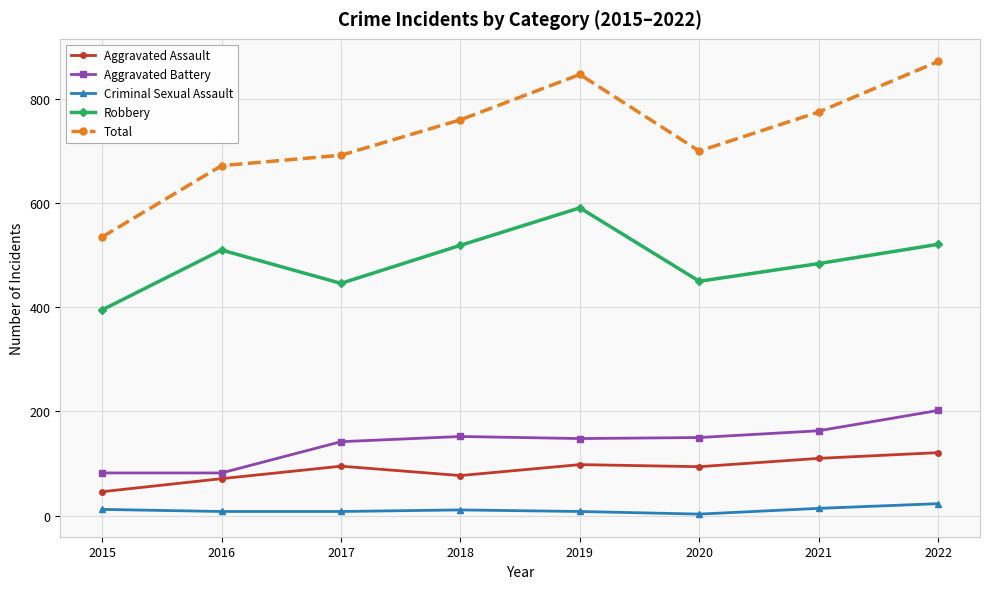

True or false: Robbery has more than 0 points higher than both neighbors.

True